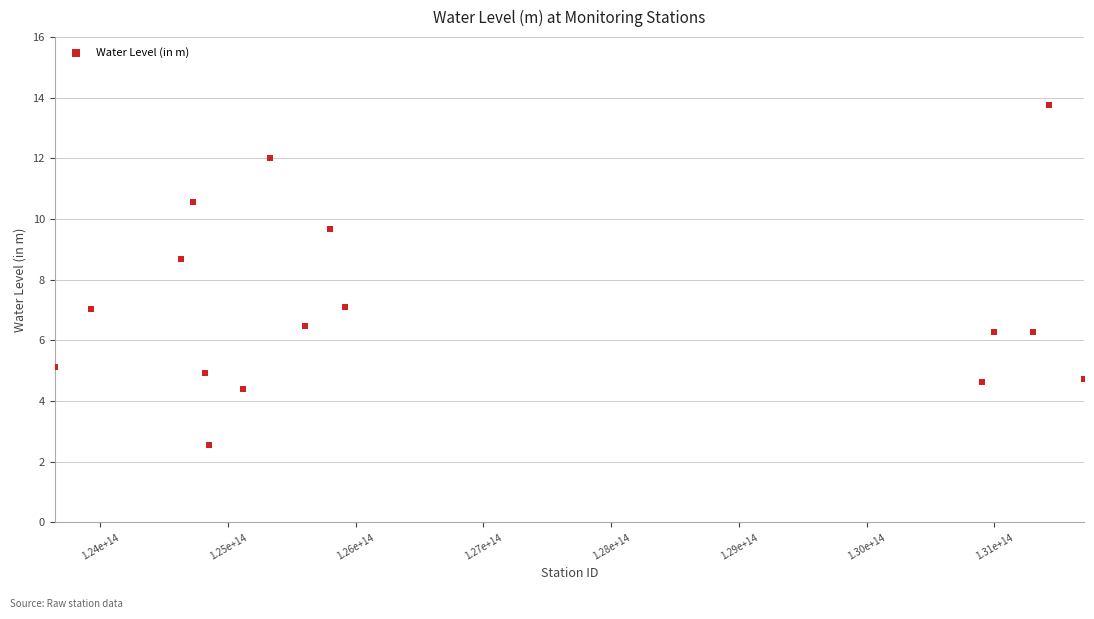

What is the range of X values (max minus min)?

8055000098500.0